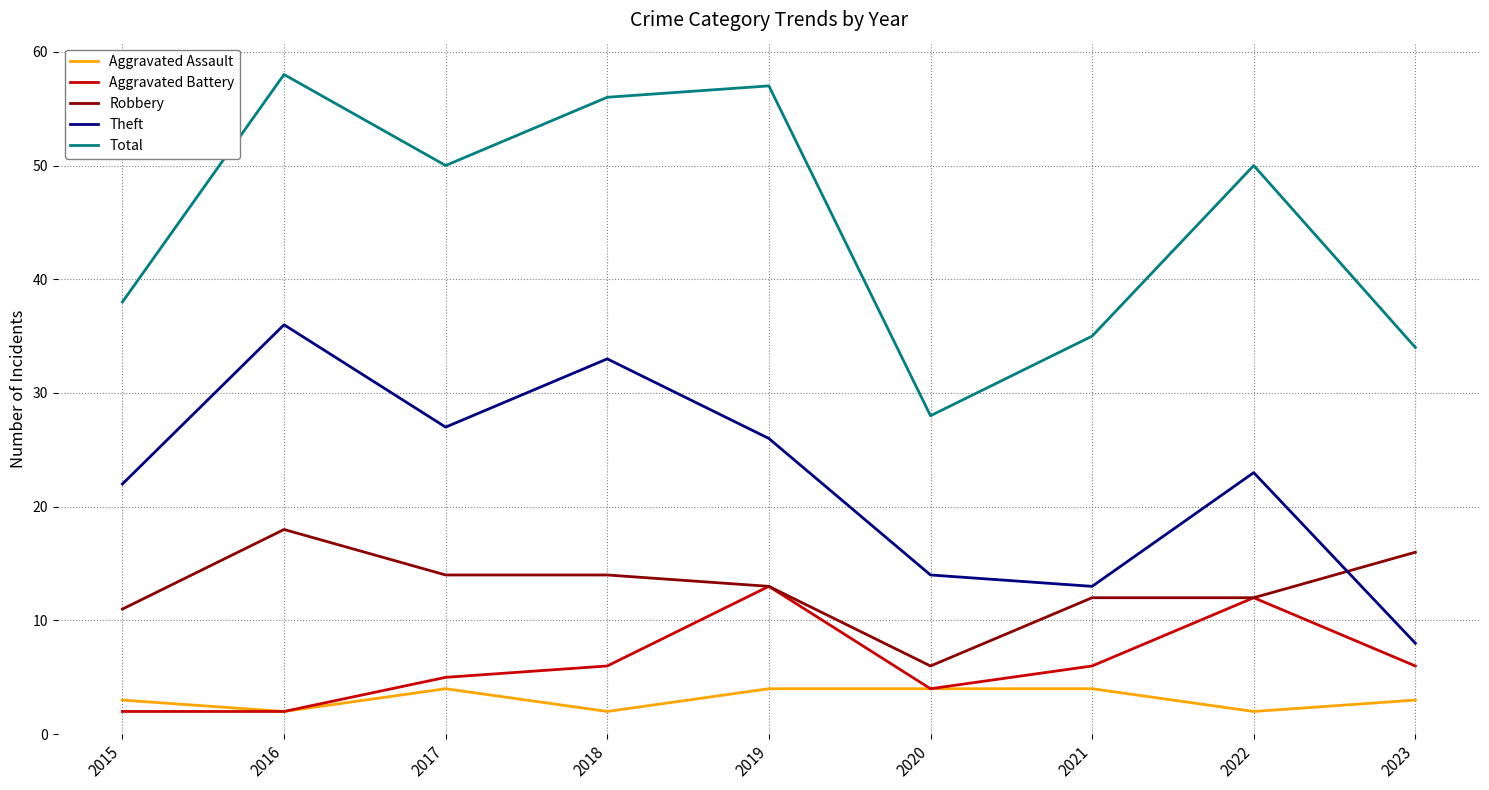

True or false: Total and Aggravated Battery intersect in this chart.

False